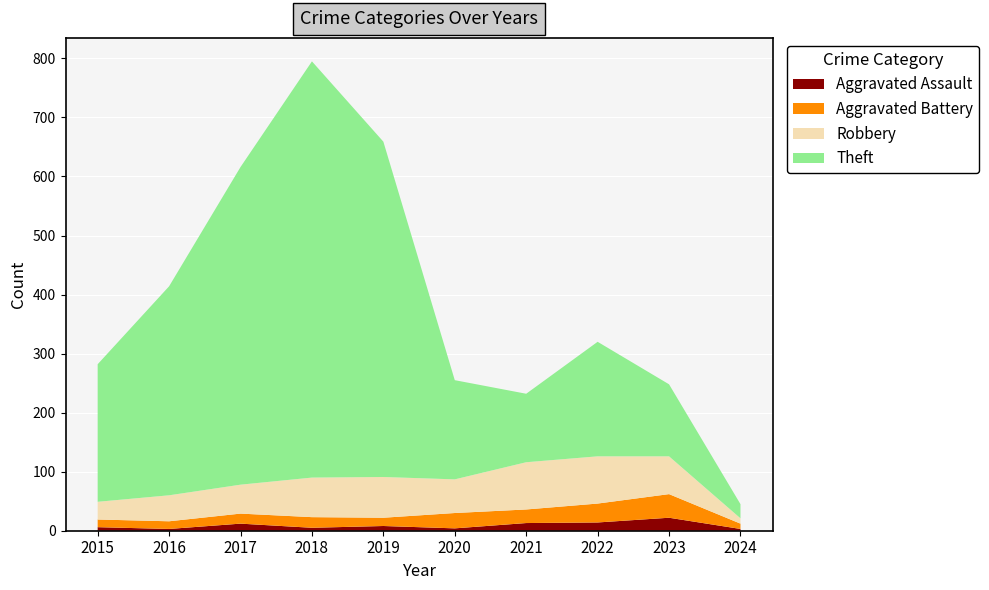

Reading left to right, extract all data points from this chart.

Aggravated Assault: 6	3	12	5	8	4	13	14	22	3
Aggravated Battery: 13	13	17	18	14	26	23	32	40	9
Robbery: 30	44	49	67	69	57	80	80	64	9
Theft: 233	354	538	705	568	168	116	194	122	24